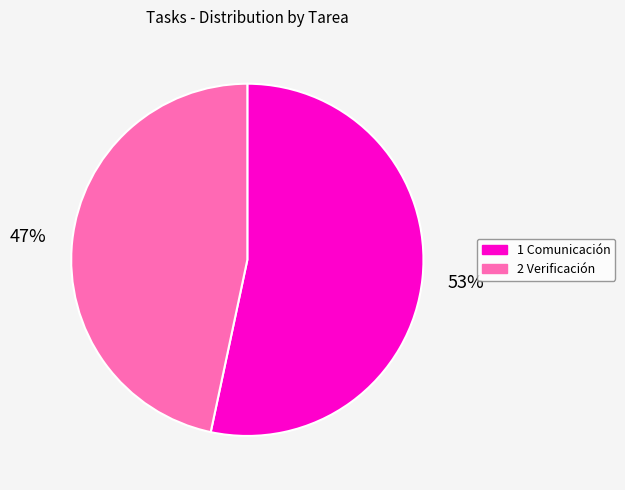

Rank the categories by value from lowest to highest.

2 Verificación, 1 Comunicación